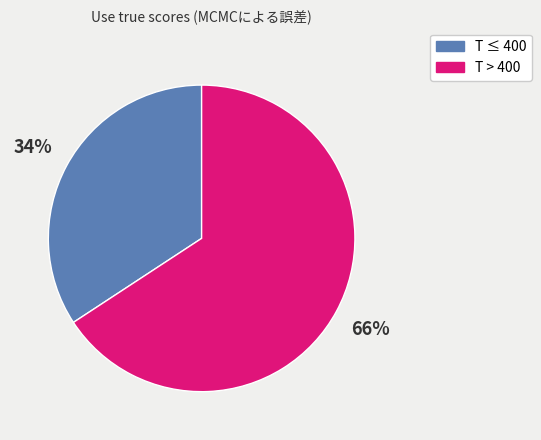

Count the number of slices in the pie.

2